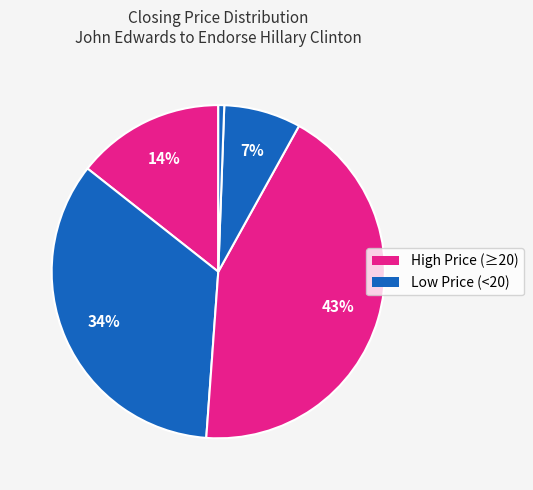

How many slices are in this pie chart?

5